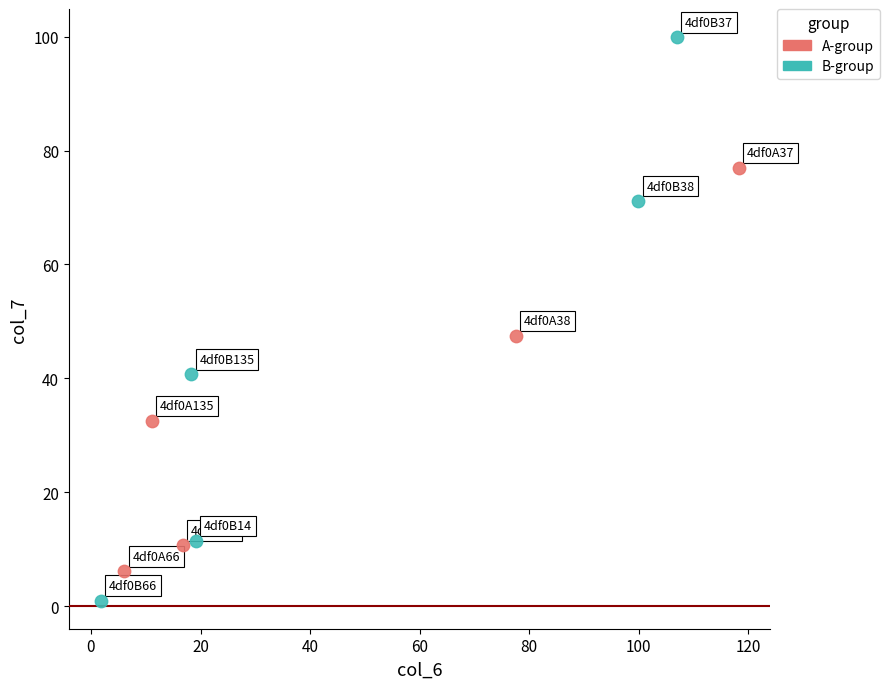

Which series reaches the maximum Y coordinate?

B-group